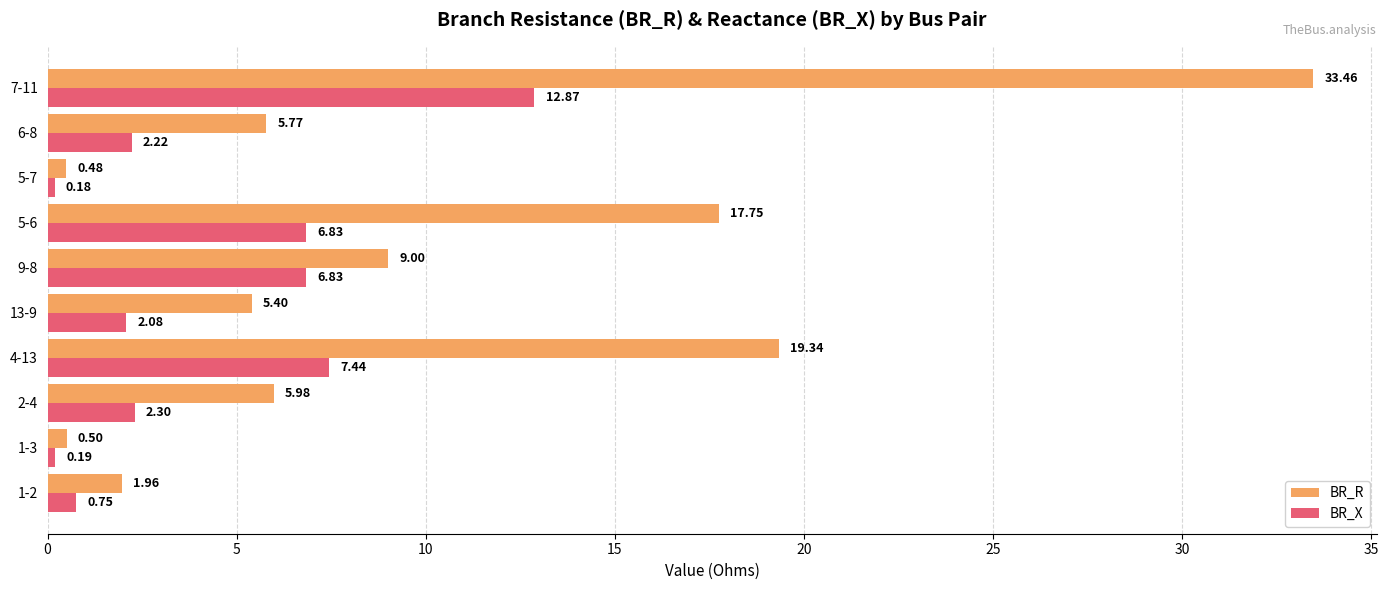

Which series has the largest range (max minus min)?

BR_R